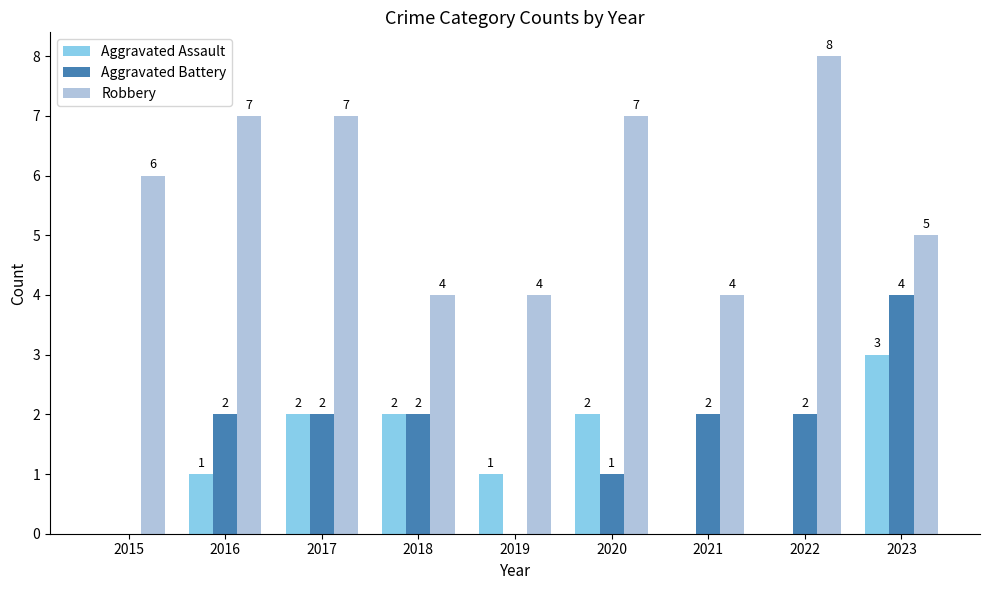

What is the sum of all Aggravated Battery values?

15